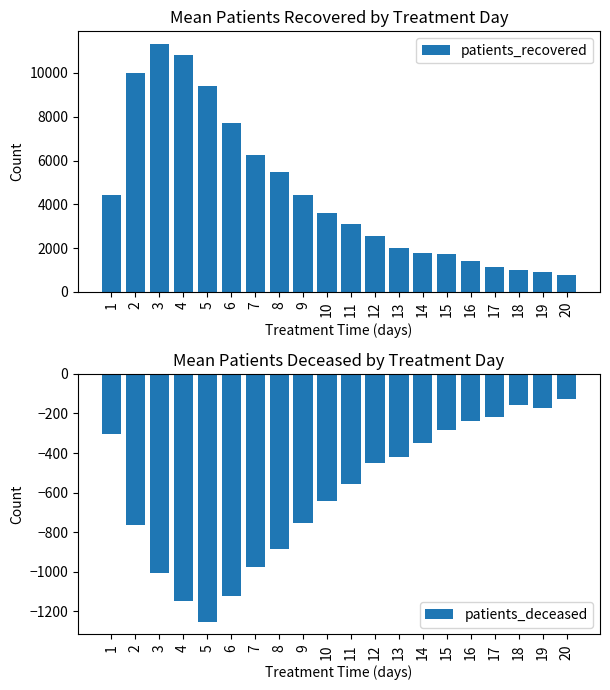

Read the patients_deceased value at 2, to the nearest 100.

-800